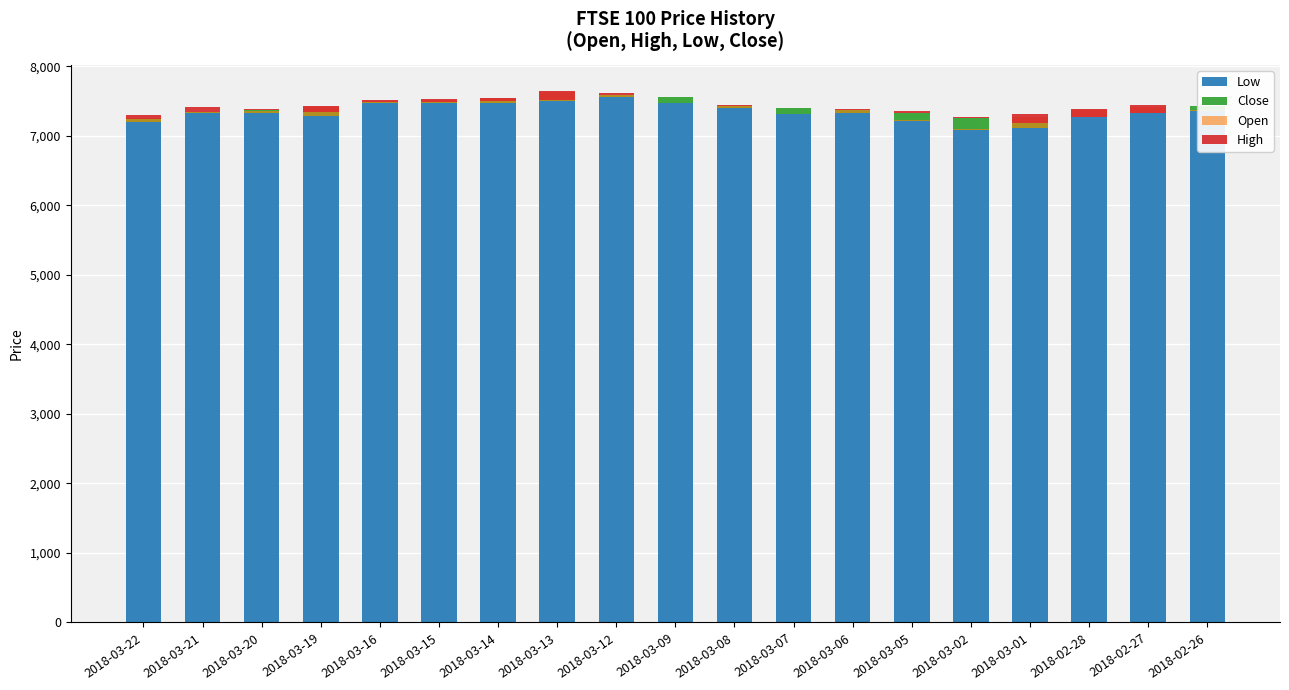

Count the number of categories in the chart.

19